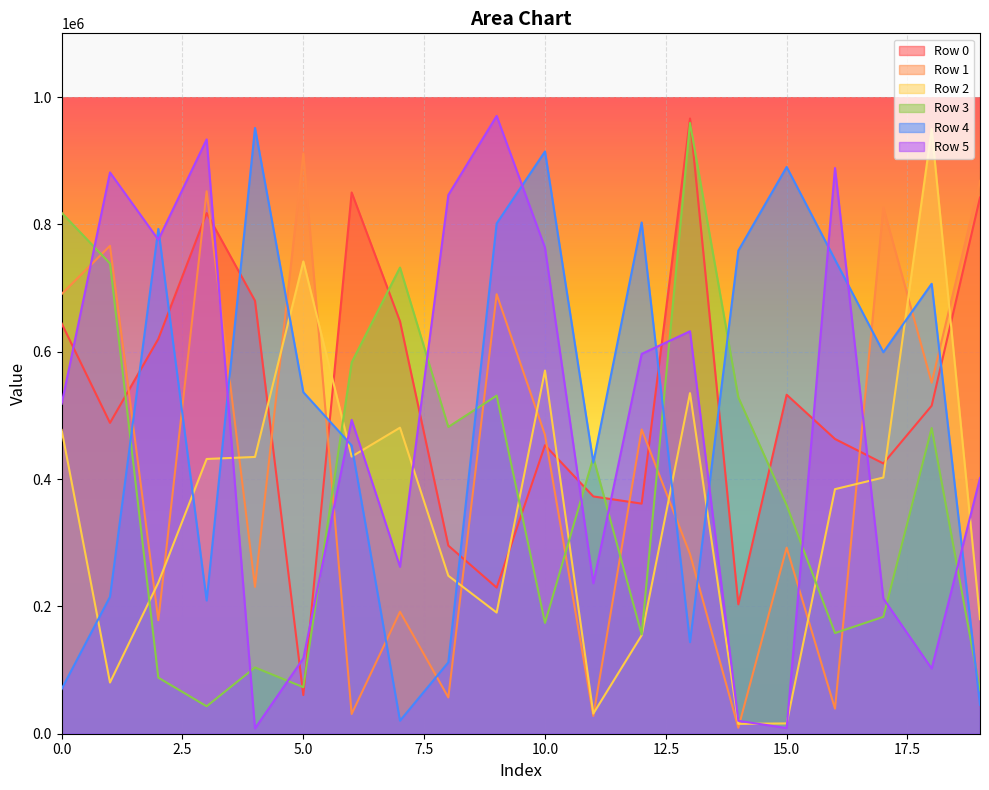

Reading left to right, list all the values displayed in this chart.

Row 0: 644328	488202	620143	817699	679961	60693	850054	647654	295456	229440	453102	372656	361363	966285	203238	532401	462897	424473	515150	842081
Row 1: 690567	766315	178217	851984	230615	911177	30986	191543	57009	690293	469296	27994	477894	282179	9401	292233	39347	826547	551308	868389
Row 2: 477056	80404	237307	431515	434683	741722	435237	480661	248107	190252	570375	31608	154611	534959	15467	16166	384088	402356	949762	179820
Row 3: 818097	738535	88076	43101	104067	73053	583055	732168	481764	531068	174059	433872	155956	959219	528326	358881	158126	183541	480109	68174
Row 4: 70232	215004	792833	209213	951382	536412	452762	20451	112101	801440	914483	425823	802889	143852	758682	890135	744573	599144	706683	45351
Row 5: 518189	881517	775848	933436	8233	118337	492913	262144	846123	970281	763273	236324	596495	632080	20274	8894	888463	212385	102367	401405